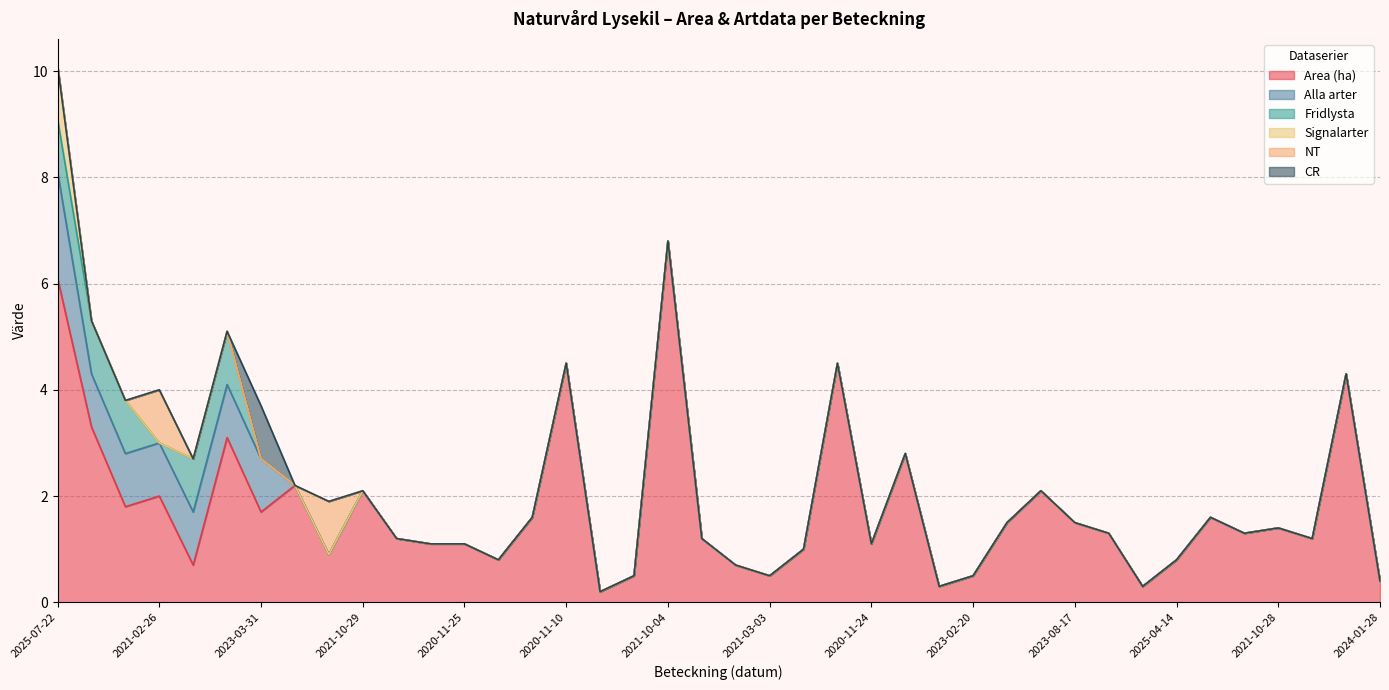

The value of CR at 2023-08-17 is 0.0. True or false?

True